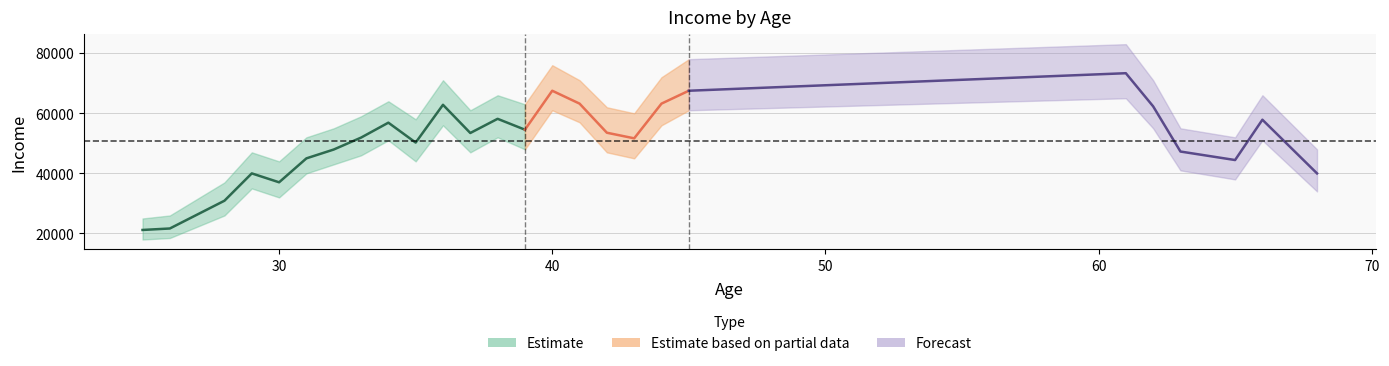

Where does the data first go above 53437?

34